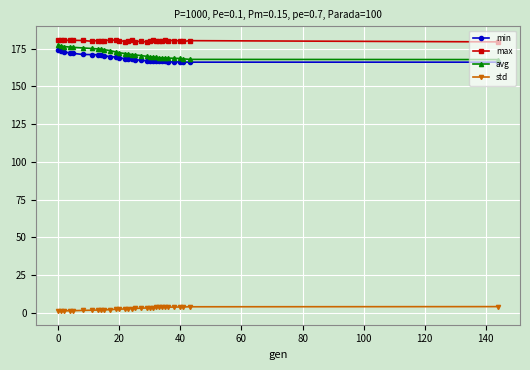

True or false: std and avg intersect in this chart.

False